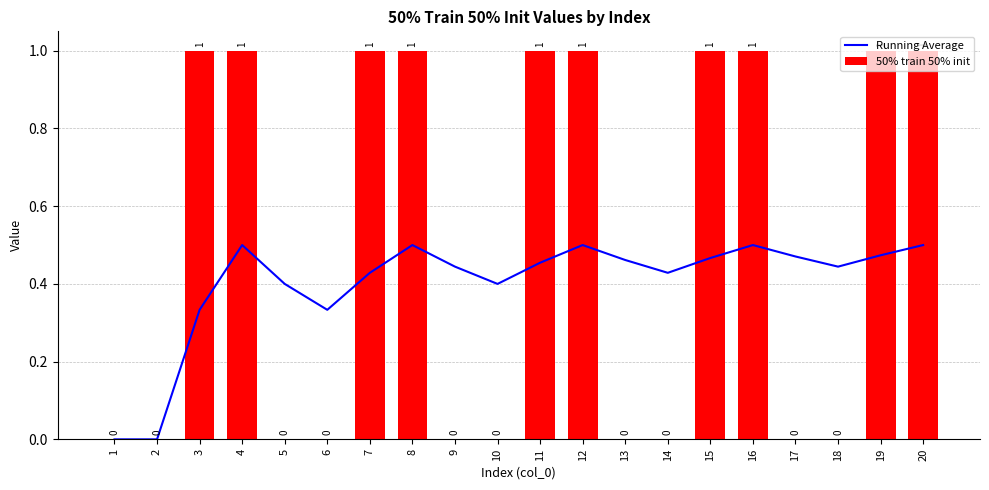

Is the value of Running Average at 8 greater than the value of 50% train 50% init at 1?

Yes